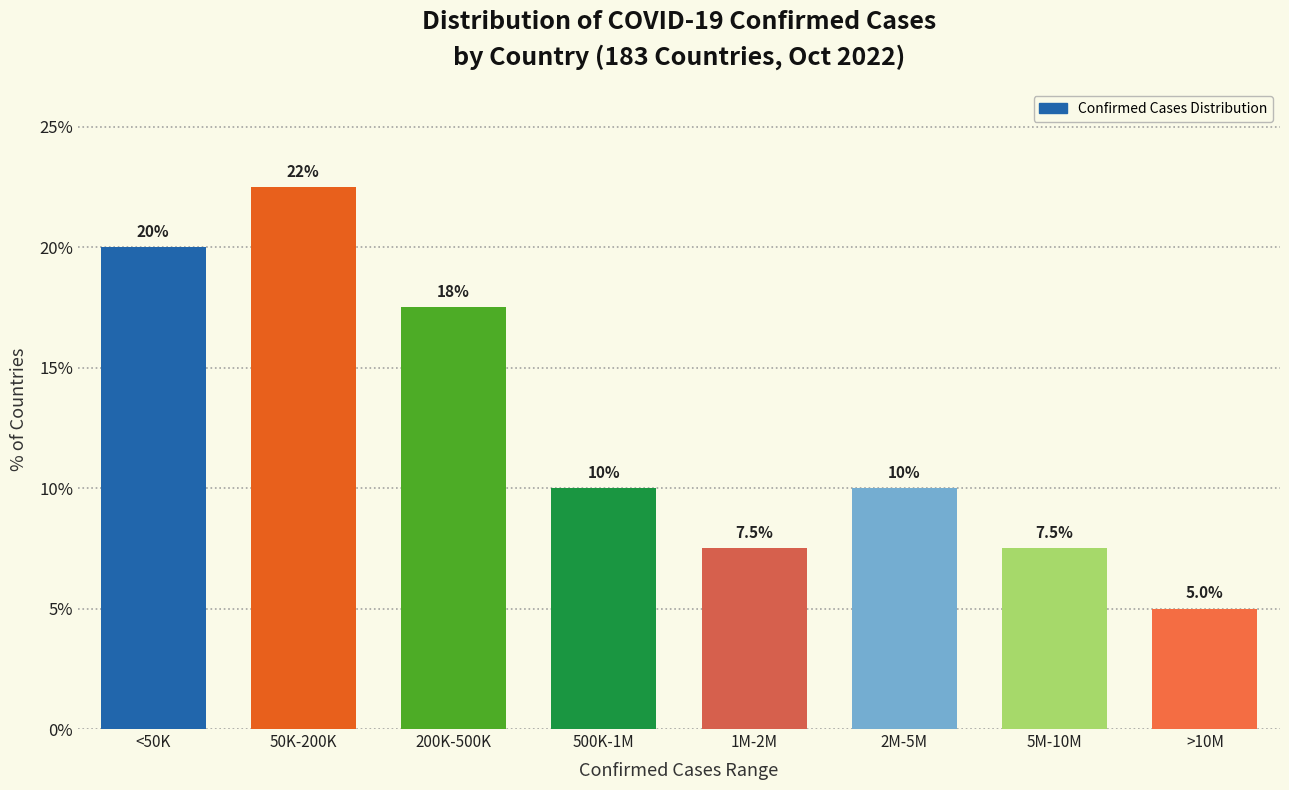

Reading right to left, transcribe all the data shown in this chart.

5.0	7.5	10.0	7.5	10.0	17.5	22.5	20.0